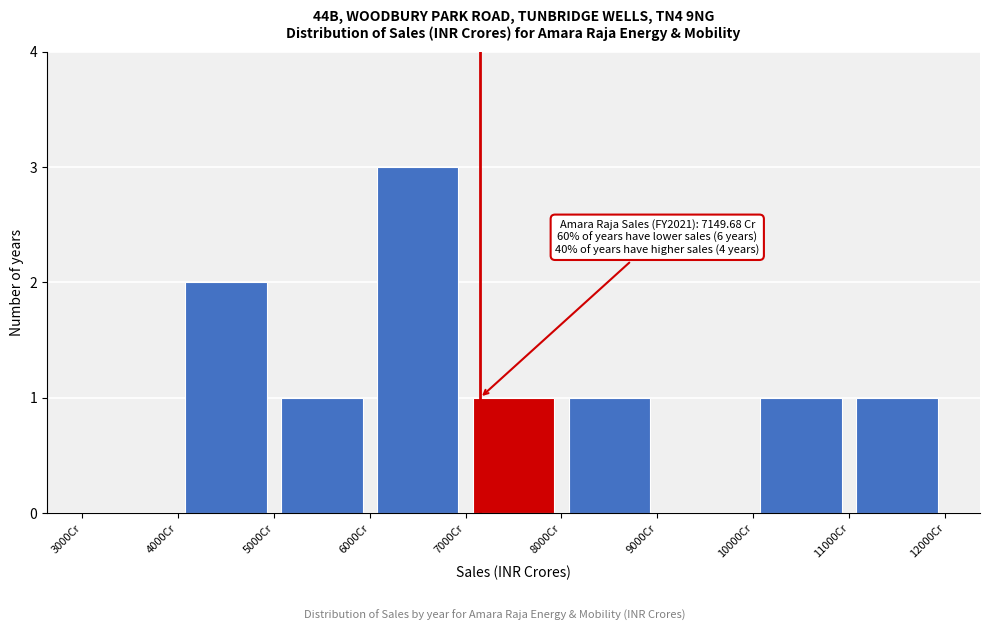

Which range on the x-axis has the tallest bar?

6000 to 7000